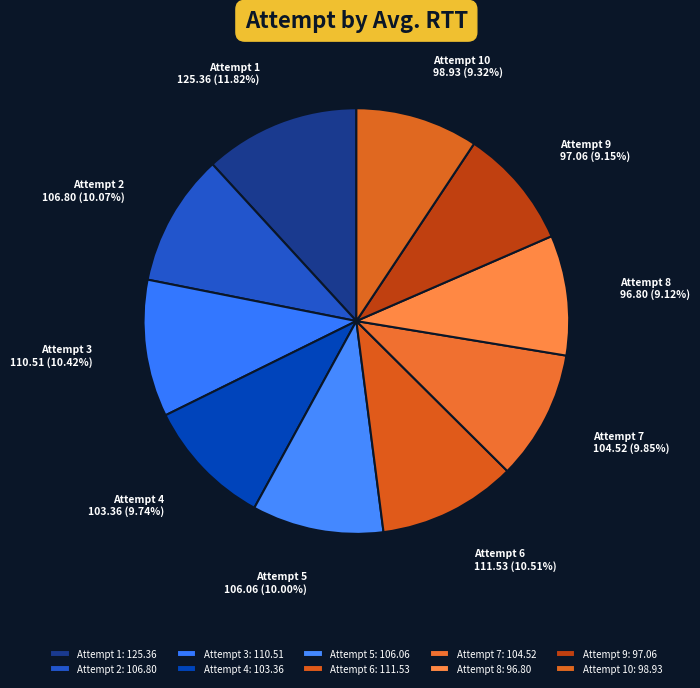

How many segments does this pie chart have?

10